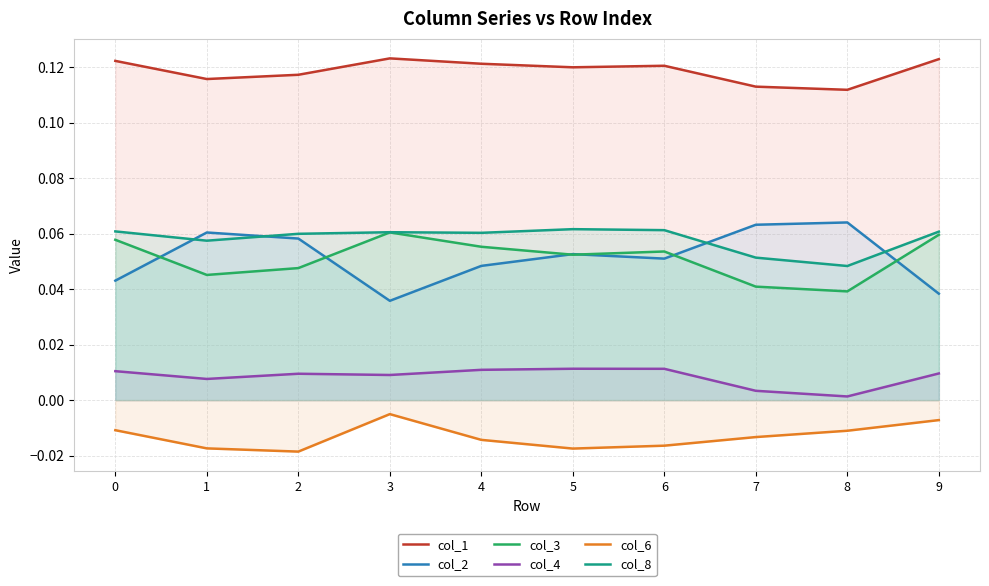

True or false: col_3 and col_4 cross at least once.

False